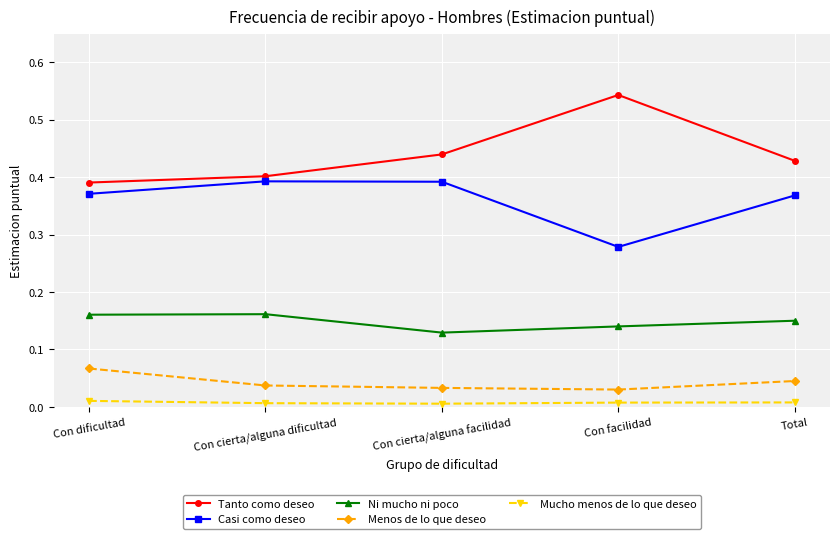

What is the total value across all series at Con facilidad?

1.0